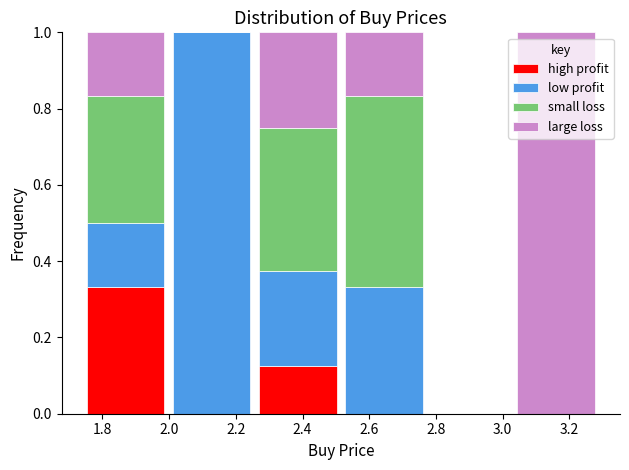

What is the total height of the stacked bar covering 2.52 to 2.78 on the x-axis? Neither the bar edges nor the heights are printed on the chart, so give them approximately, as read against the axes.

1